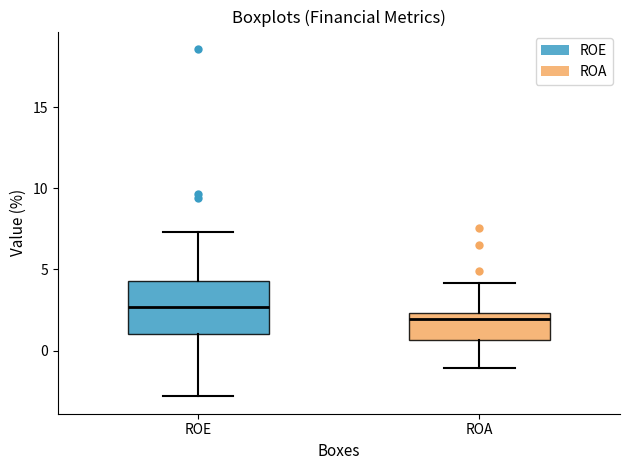

Which box's median line is the lowest?

ROA